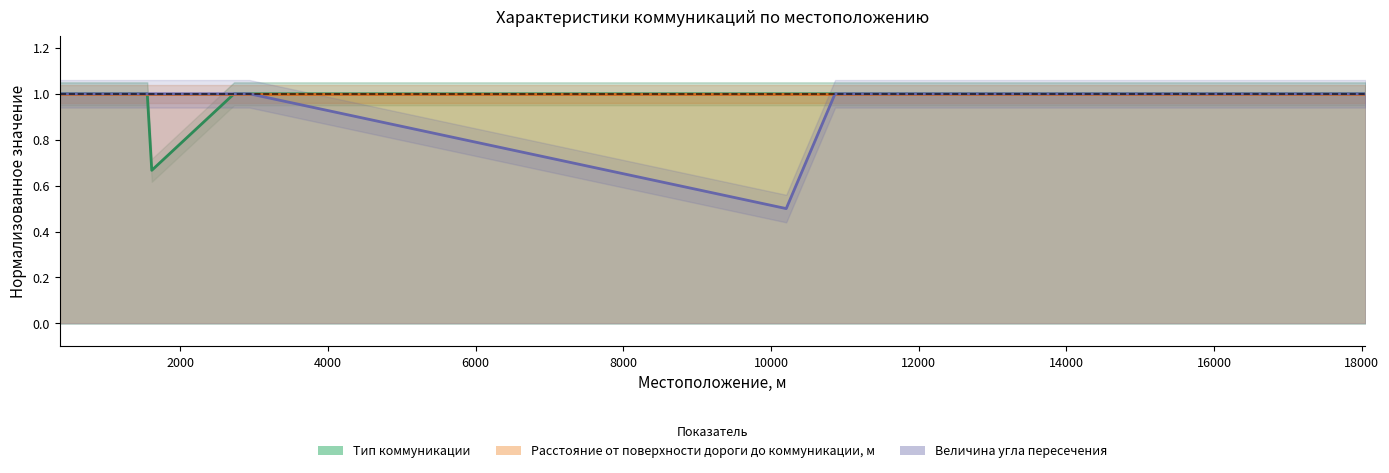

True or false: Тип коммуникации and Величина угла пересечения cross at least once.

False